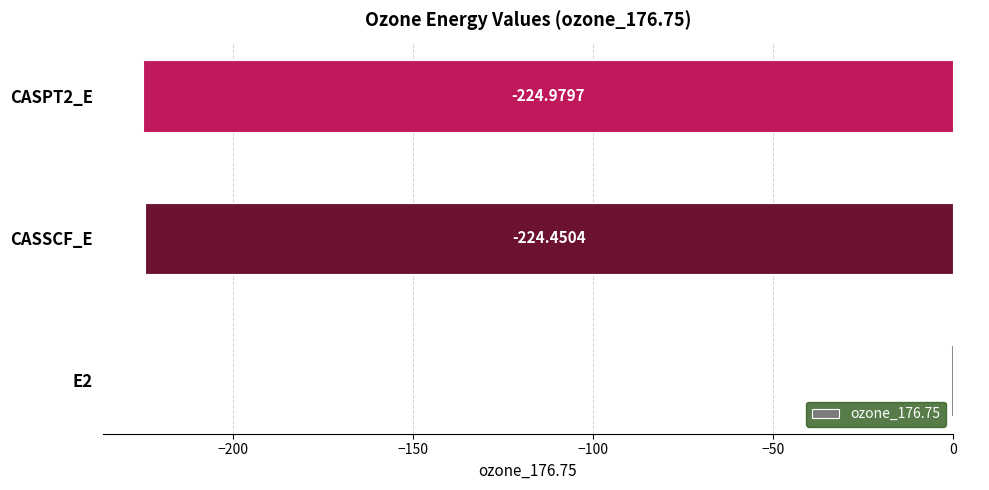

What is the sum of the values at CASSCF_E and CASPT2_E?

-449.4